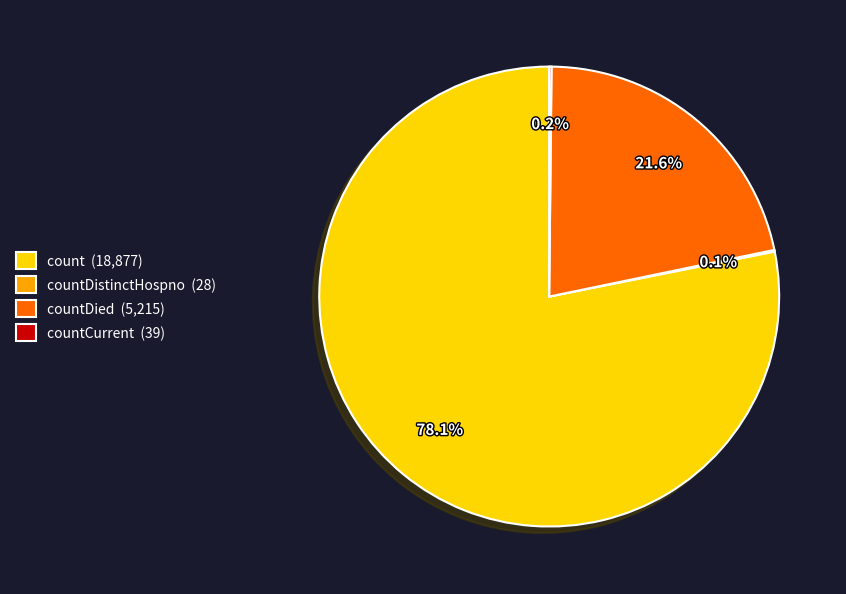

Does count (18,877) account for over 50% of the chart?

Yes